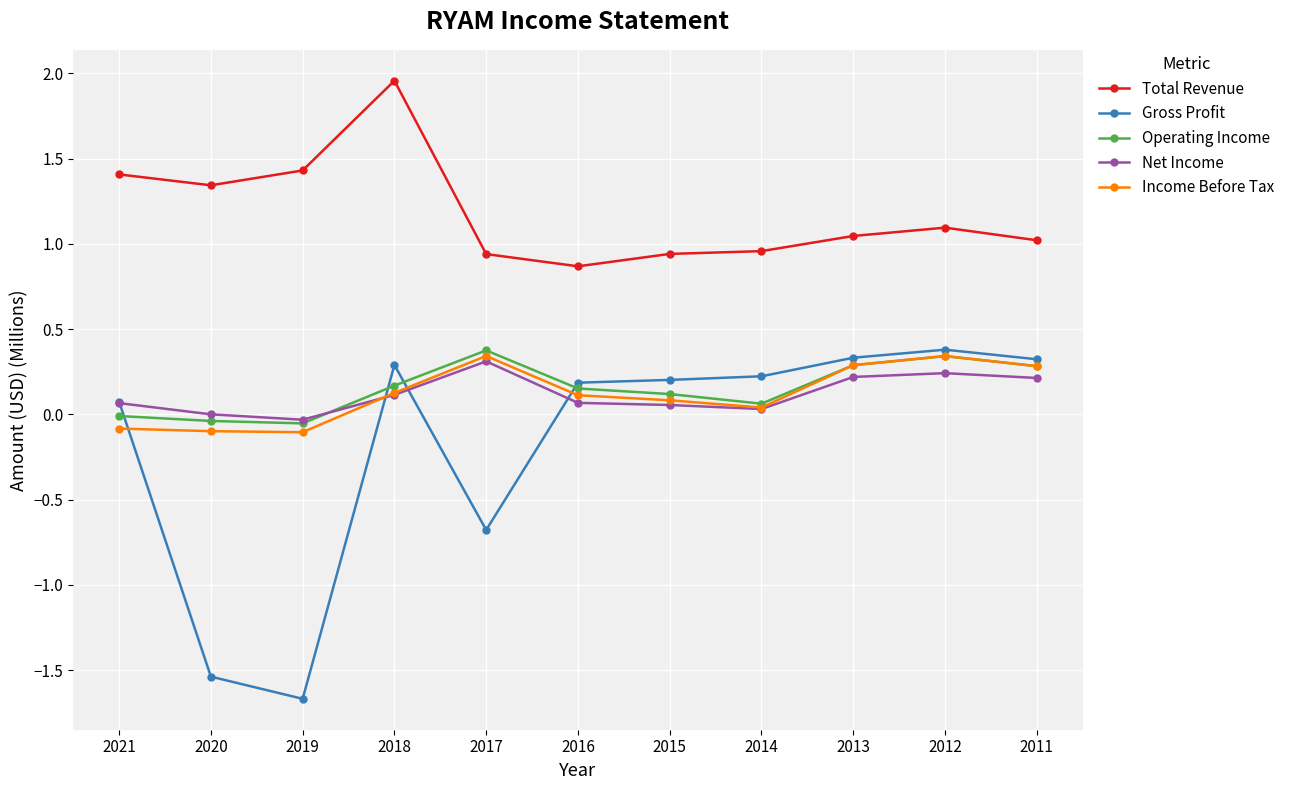

True or false: Net Income has a value of 0.0 at 2020.

True